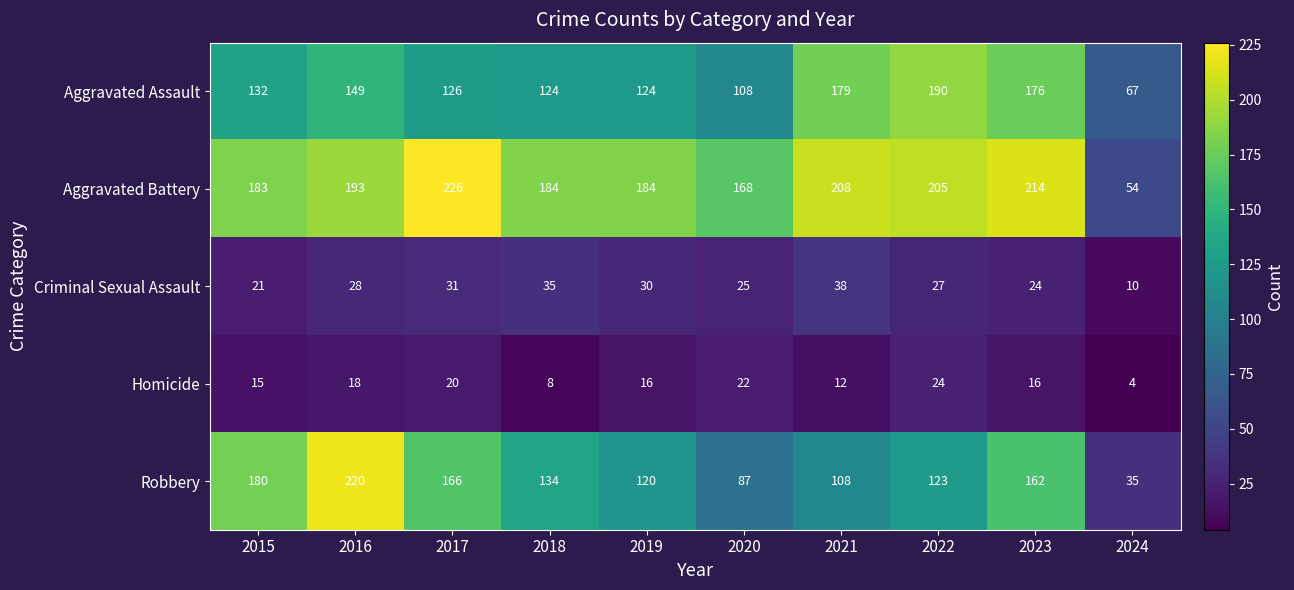

What is the sum of all Aggravated Assault values?

1375